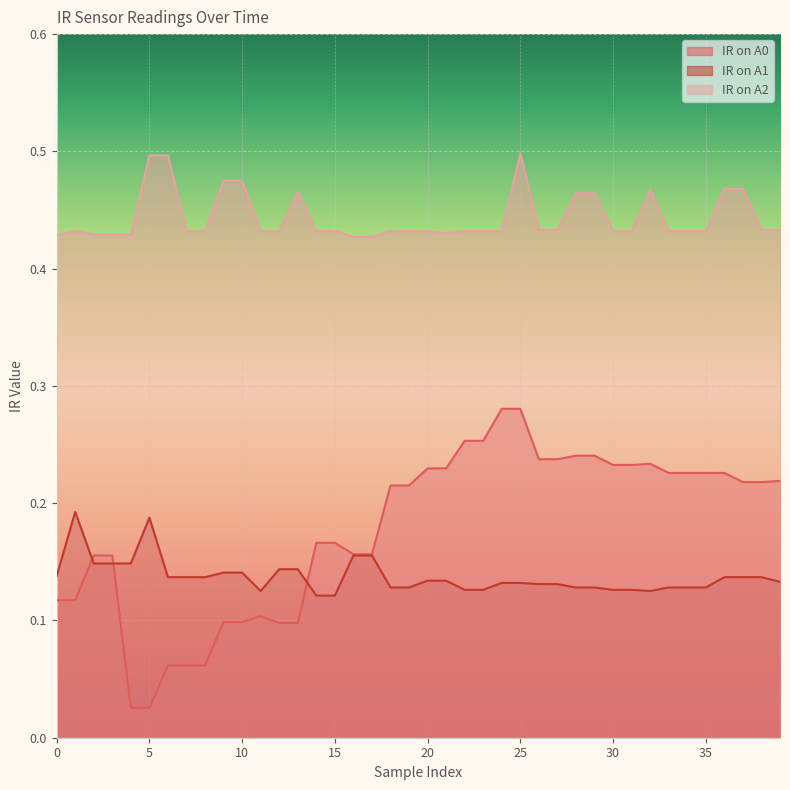

At which category does IR on A2 reach its first local peak?

1